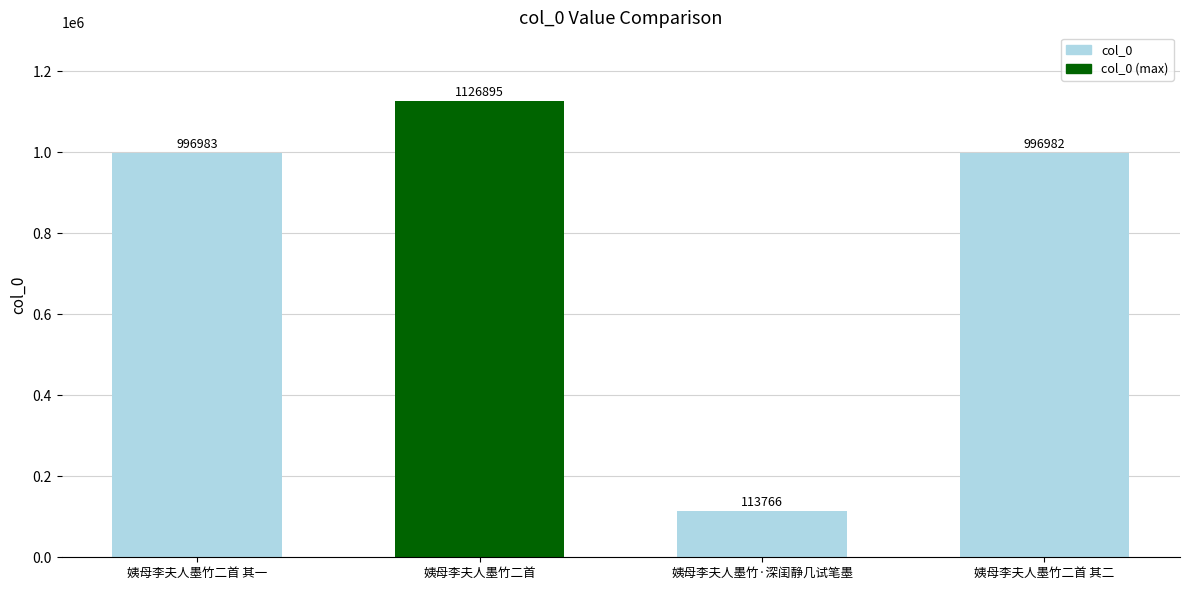

What is the sum of all values?

3234626